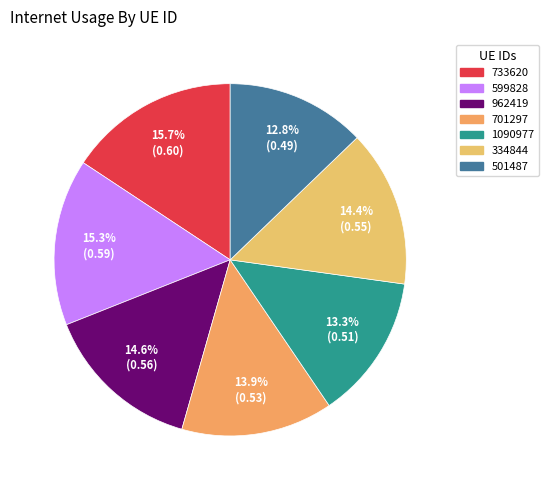

Do 599828 and 701297 together represent more than half of the pie?

No